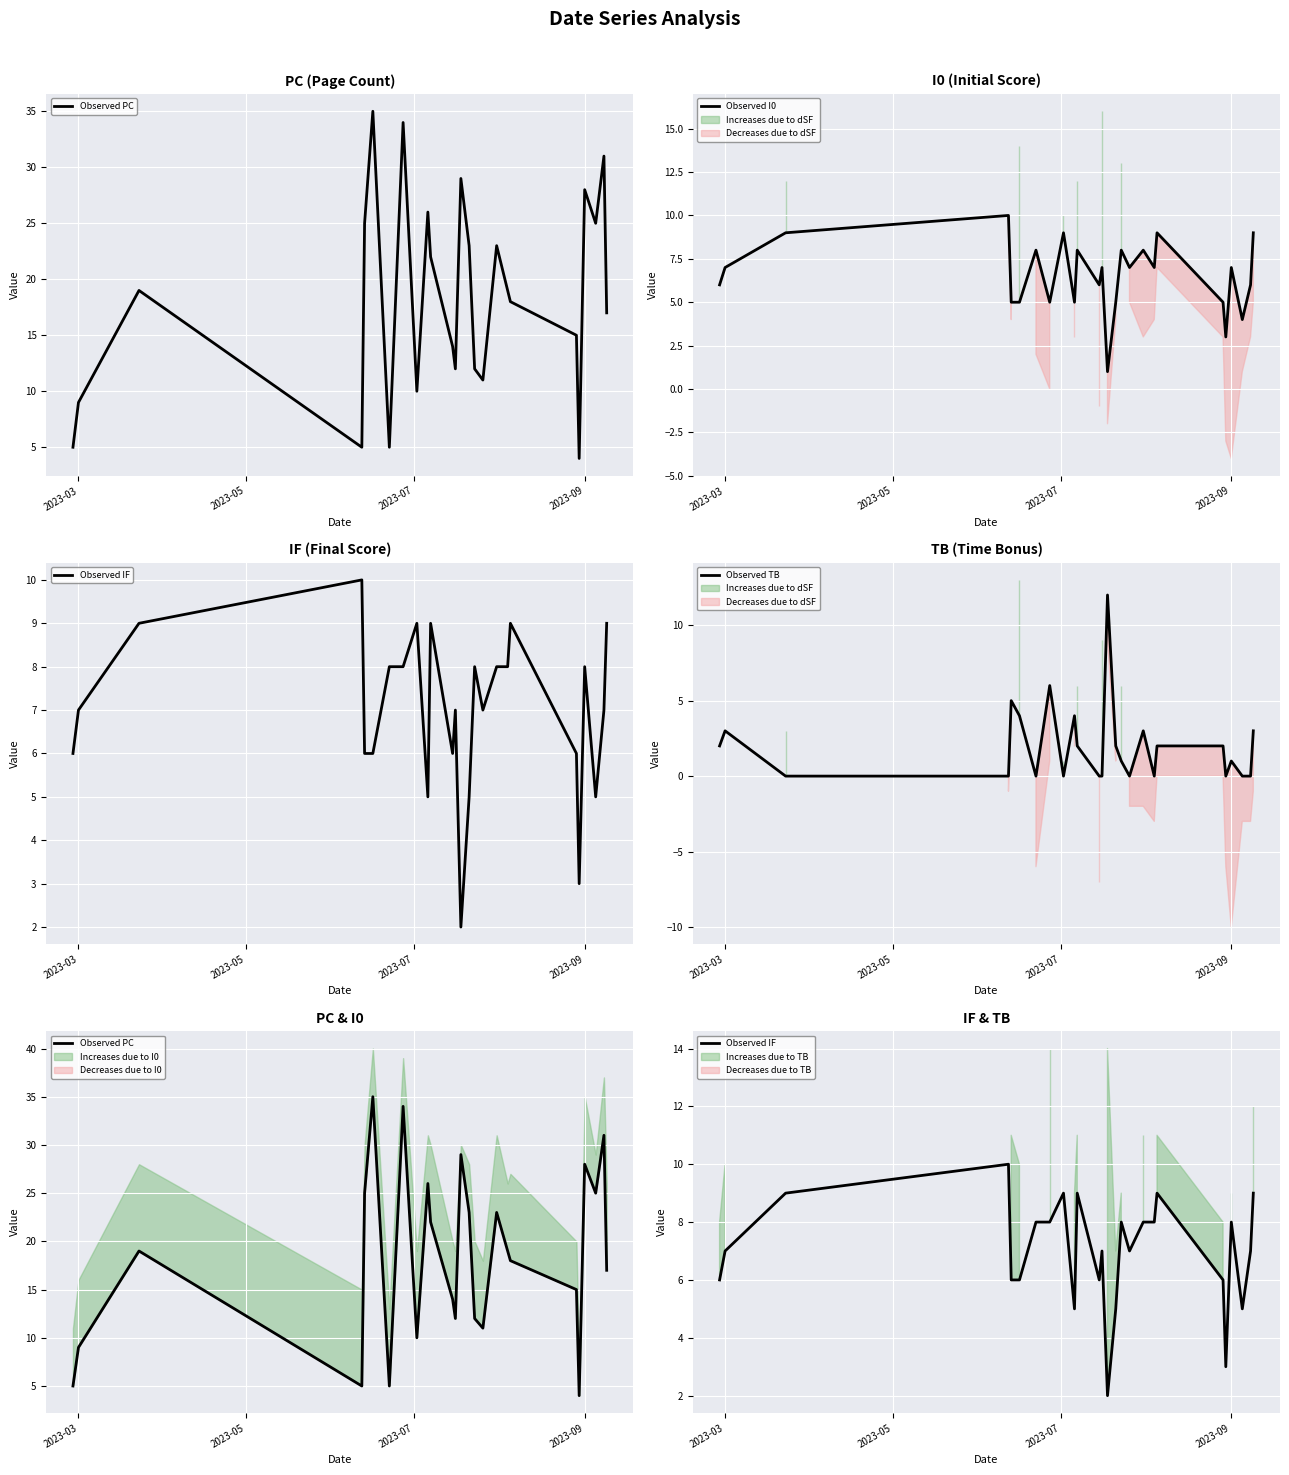

Reading left to right, extract all data points from this chart.

Observed PC: 5	9	19	5	25	35	5	34	10	26	22	14	12	29	23	12	11	23	19	18	15	4	28	25	31	17
Observed I0: 6	7	9	10	5	5	8	5	9	5	8	6	7	1	5	8	7	8	7	9	5	3	7	4	6	9
Observed IF: 6	7	9	10	6	6	8	8	9	5	9	6	7	2	5	8	7	8	8	9	6	3	8	5	7	9
Observed TB: 2	3	0	0	5	4	0	6	0	4	2	0	0	12	2	1	0	3	0	2	2	0	1	0	0	3